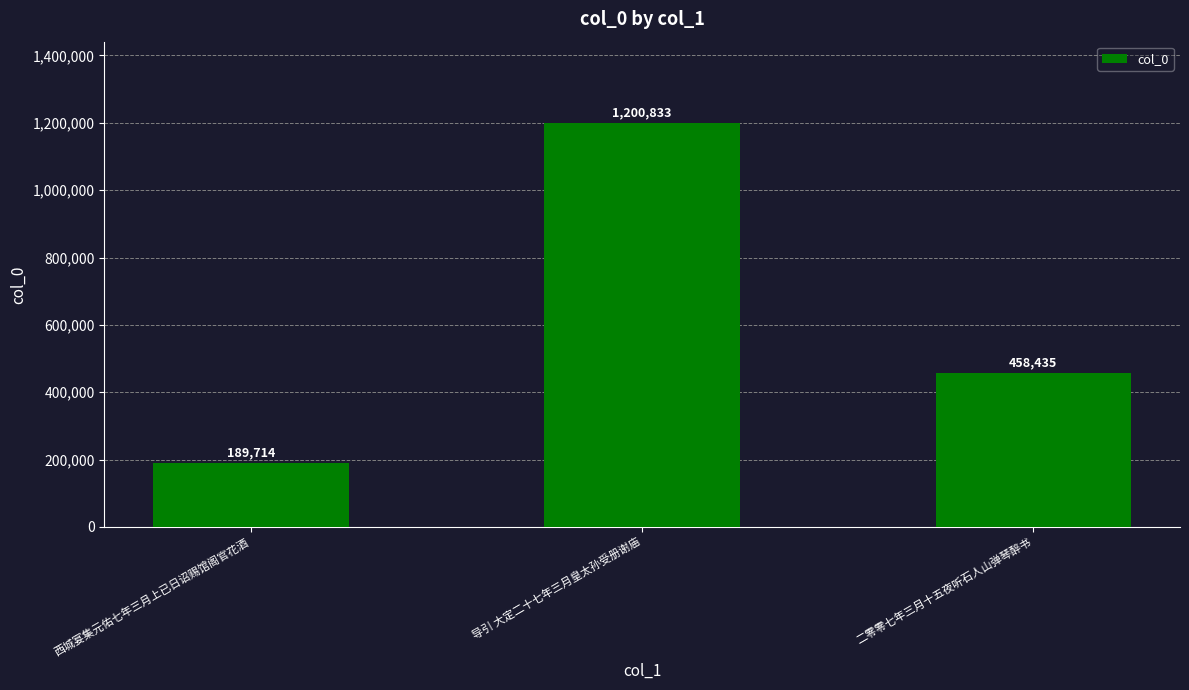

How many categories are shown in the chart?

3